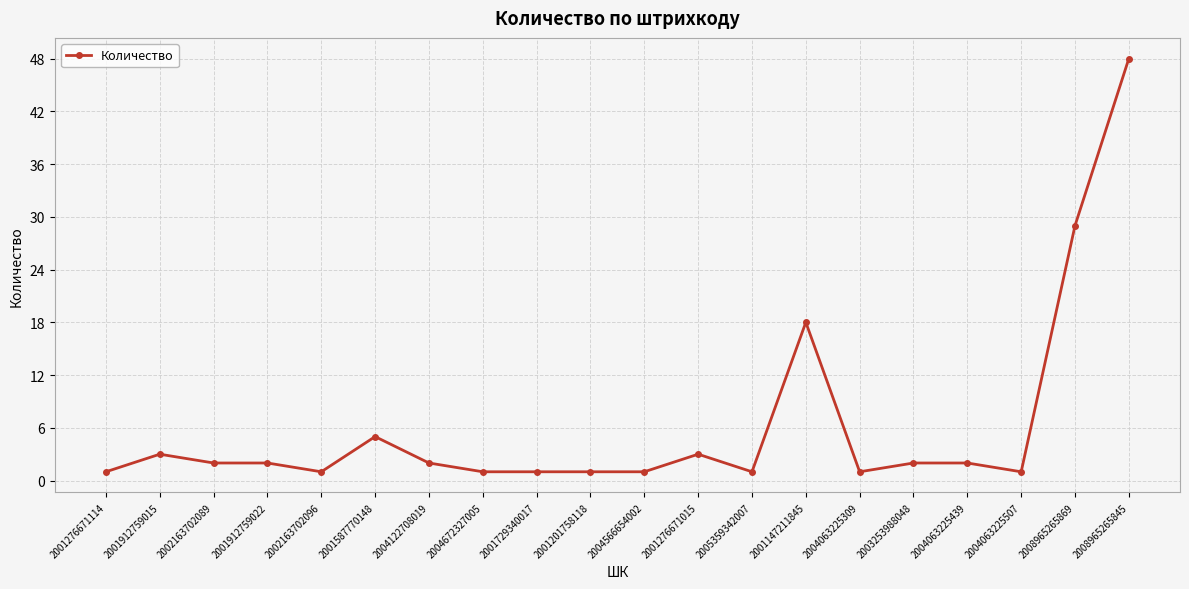

Reading left to right, what are all the values shown in this chart?

2001276671114=1	2001912759015=3	2002163702089=2	2001912759022=2	2002163702096=1	2001587770148=5	2004122708019=2	2004672327005=1	2001729340017=1	2001201758118=1	2004566654002=1	2001276671015=3	2005359342007=1	2001147211845=18	2004063225309=1	2003253988048=2	2004063225439=2	2004063225507=1	2008965265869=29	2008965265845=48